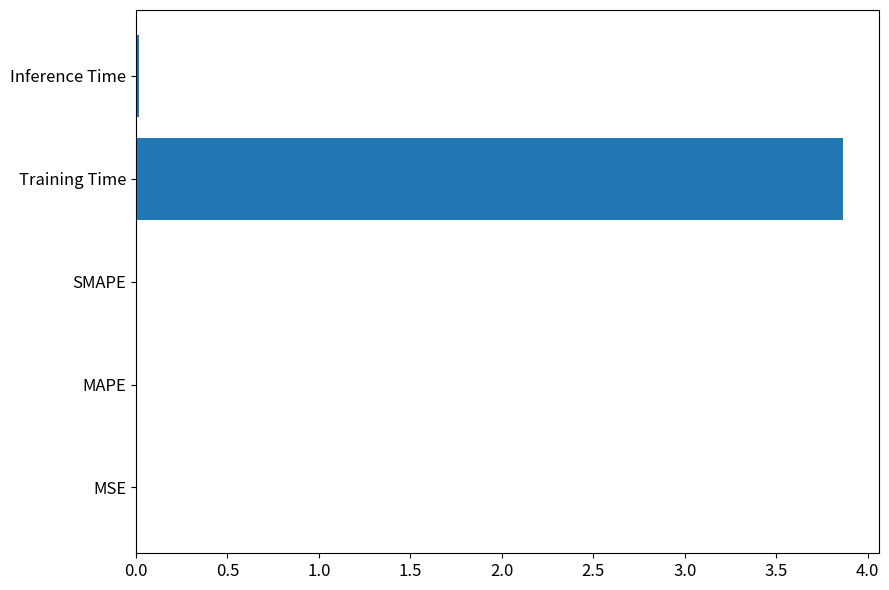

Are the bars horizontal?

Yes